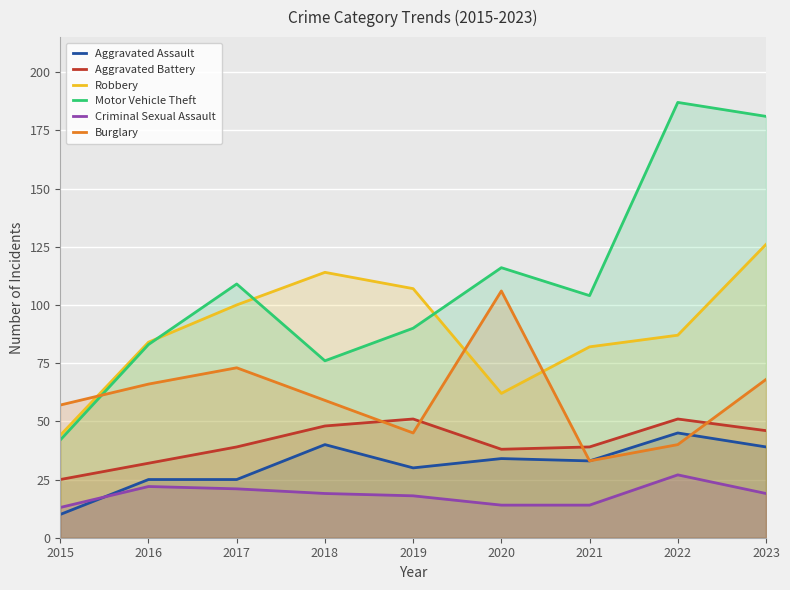

True or false: Aggravated Battery and Criminal Sexual Assault cross at least once.

False